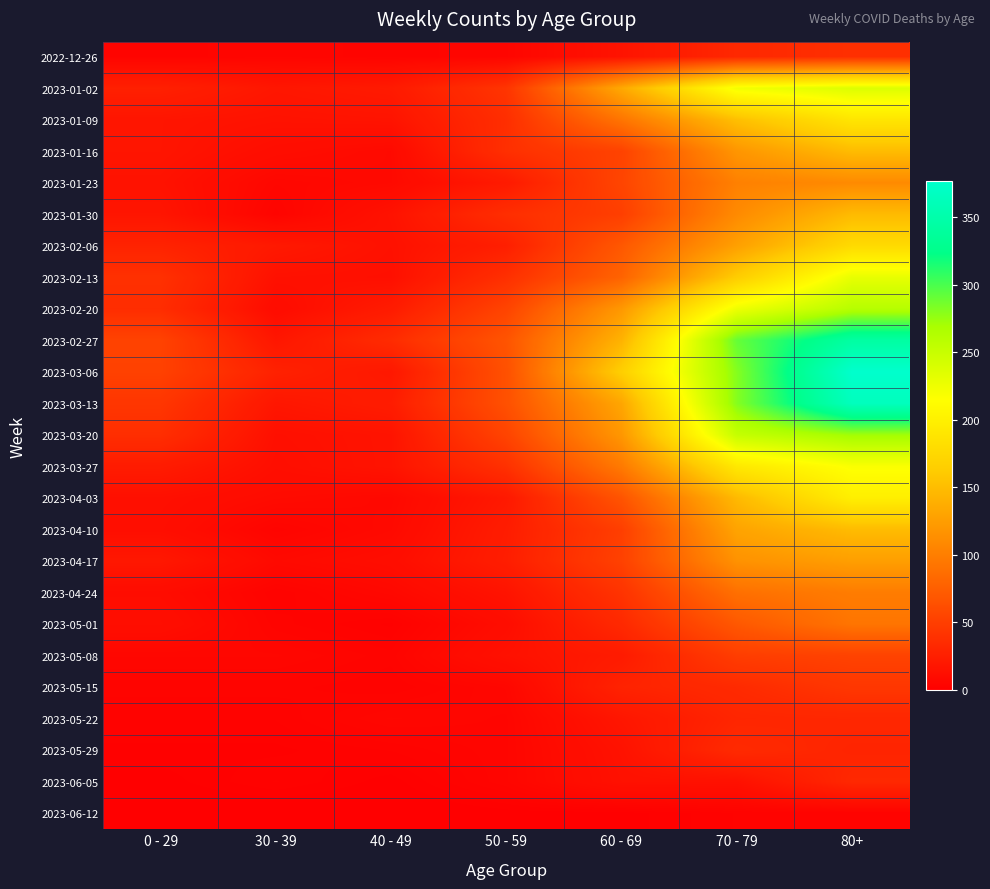

How many data points does each series have?

7